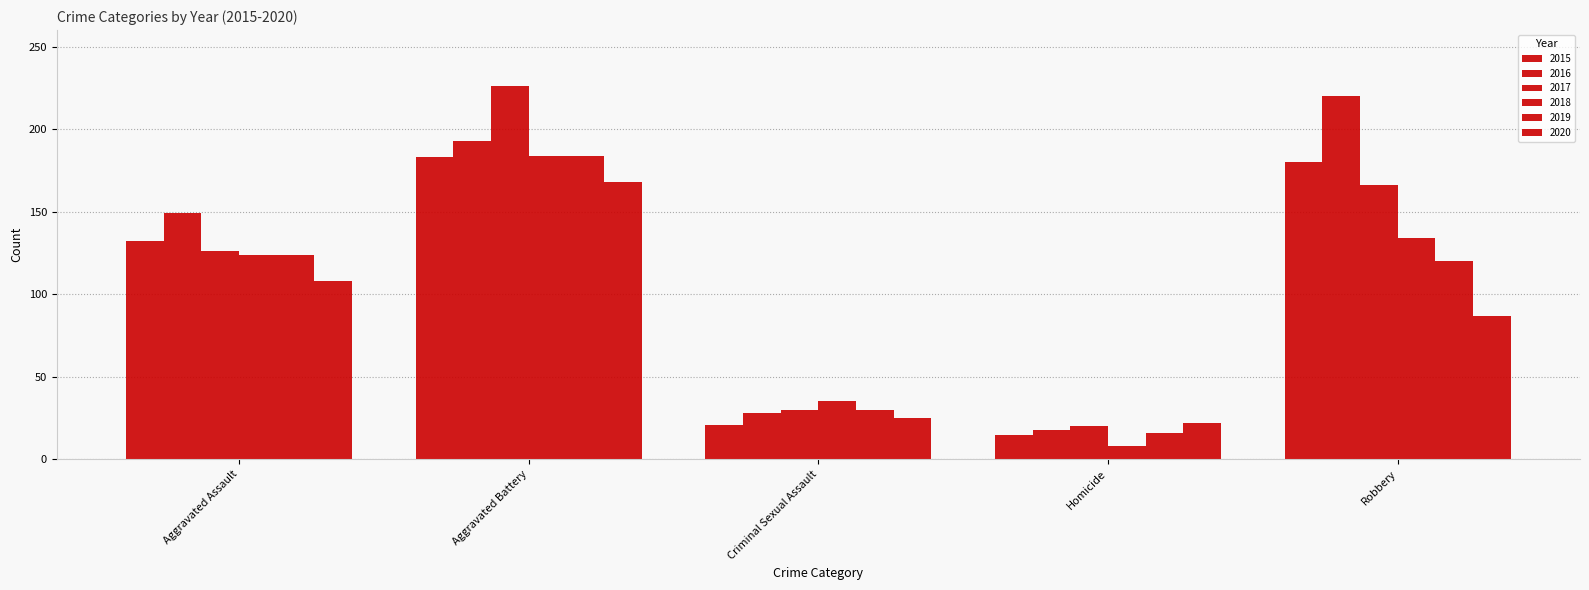

Are the bars horizontal?

No